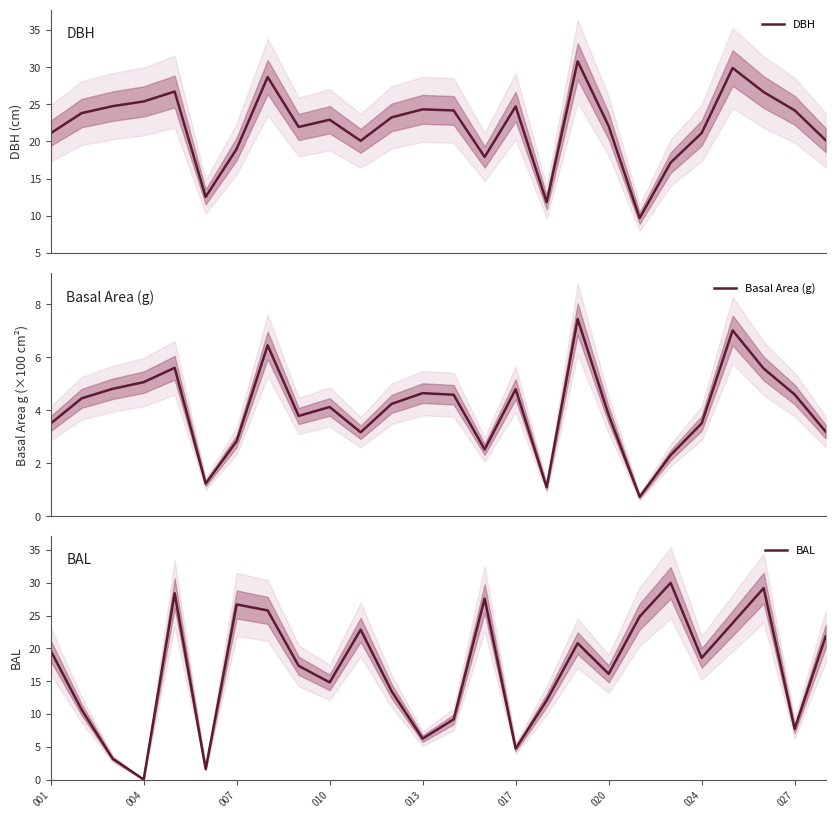

Read the Basal Area (g) value at 22.

7.0